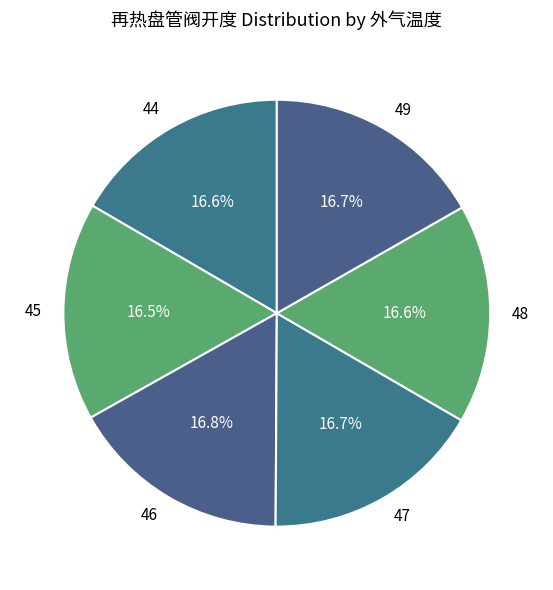

Is it true that 48 is 17% of the pie?

True